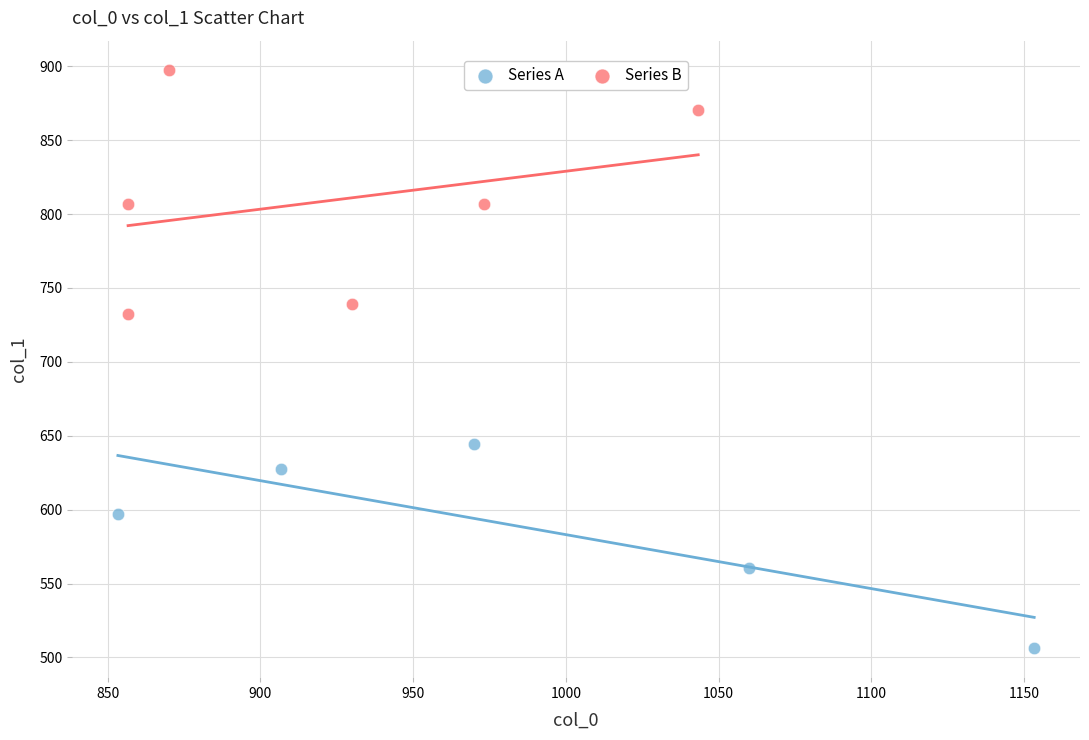

Which series reaches the maximum Y coordinate?

Series B